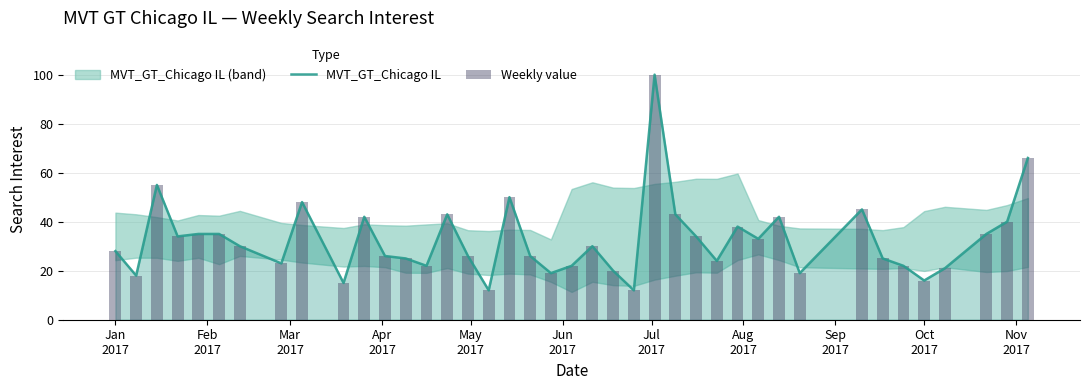

What is the maximum value shown in the chart?

100